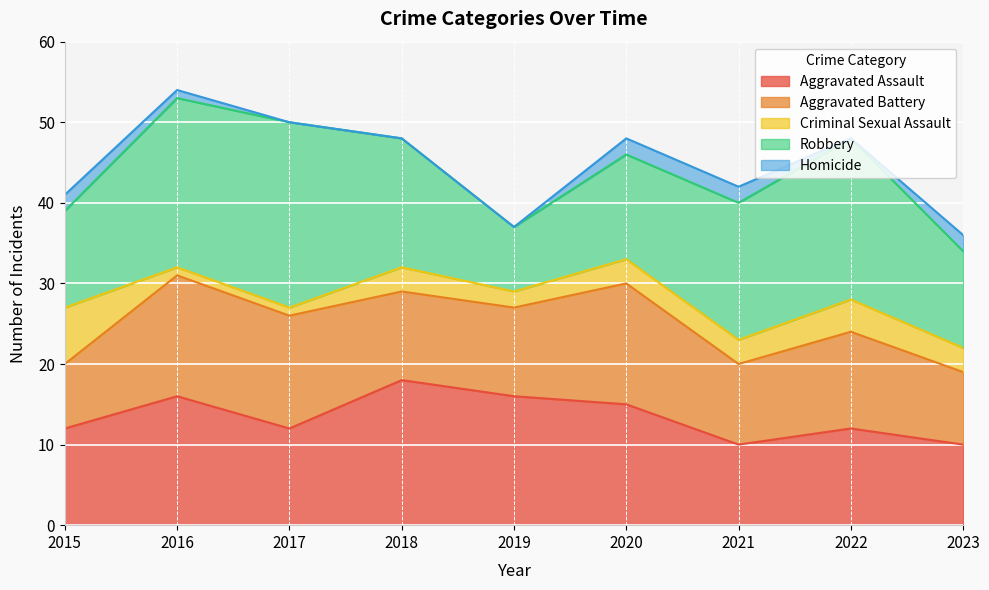

Where is Criminal Sexual Assault nearest to the value 4?

2022